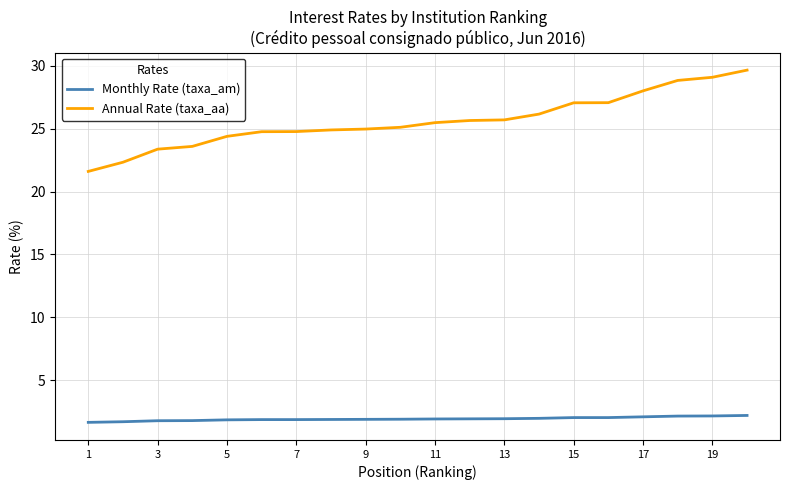

What is the maximum value shown in the chart?

29.7